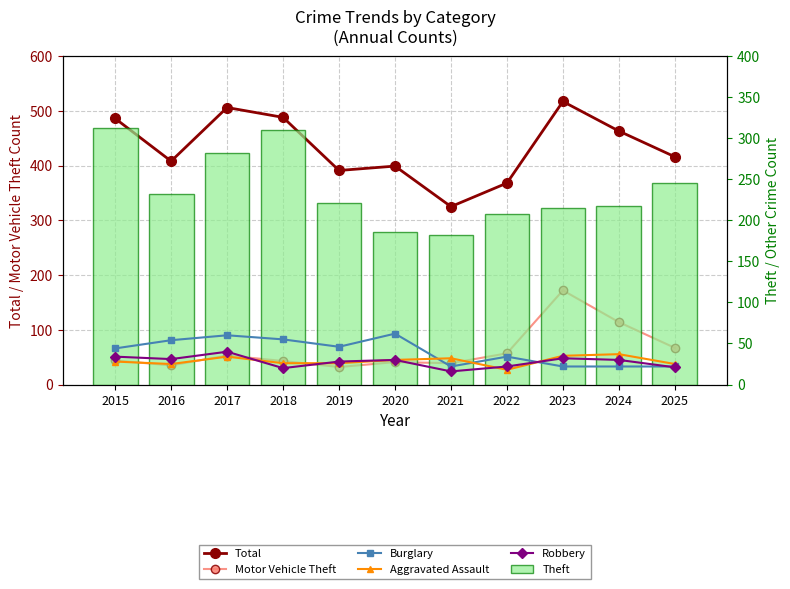

What is the spread (max minus min) of values at 2018?

468